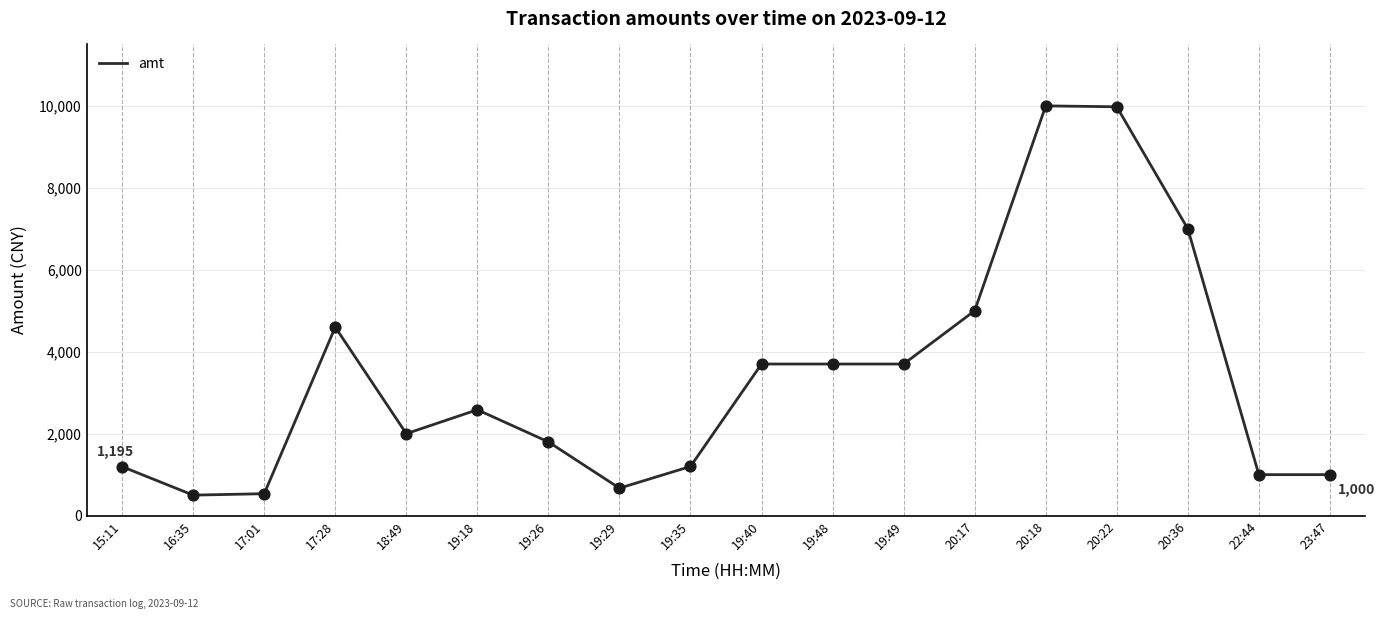

Between 20:22 and 19:40, which is larger?

20:22